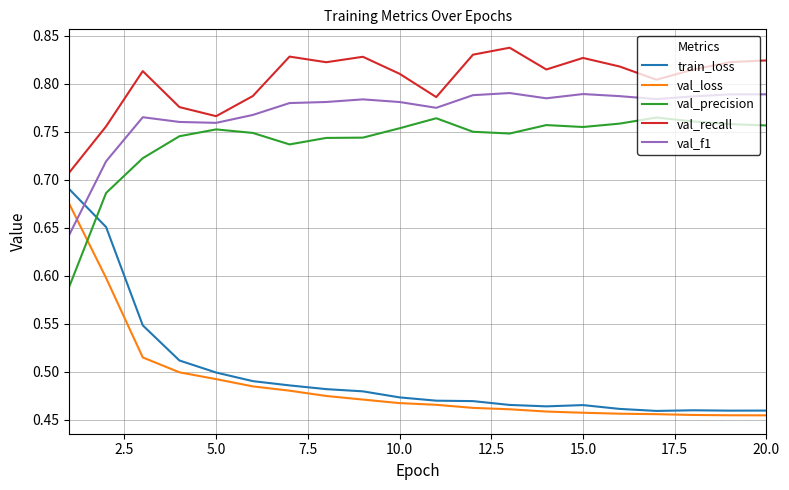

Which series has the largest range (max minus min)?

train_loss